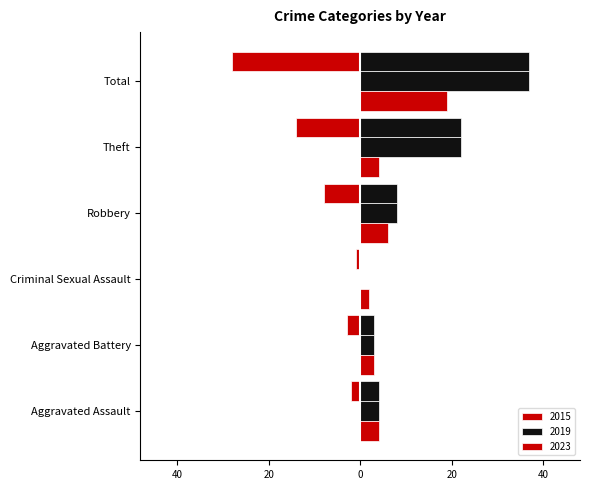

What are all the series names shown in the legend?

2015, 2019, 2023